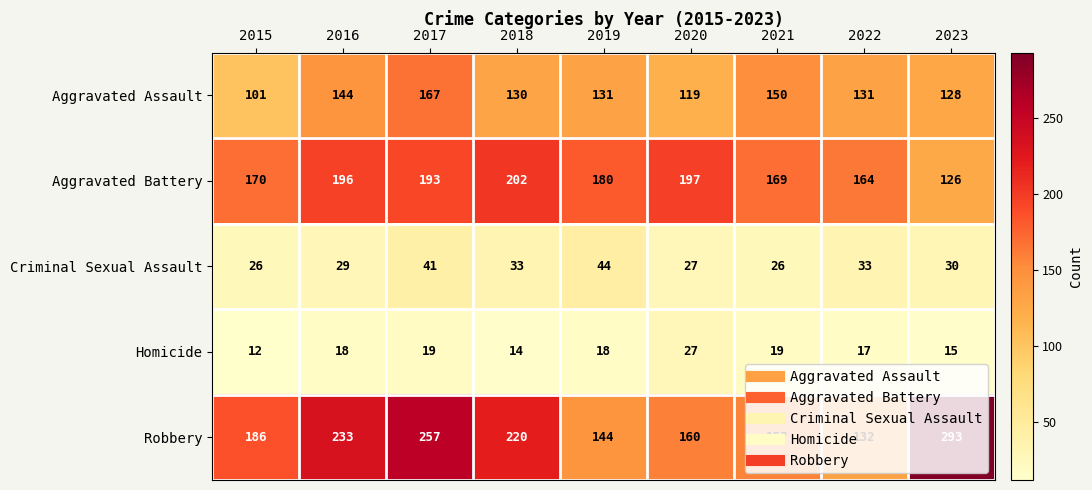

What is the minimum value shown in the chart?

12